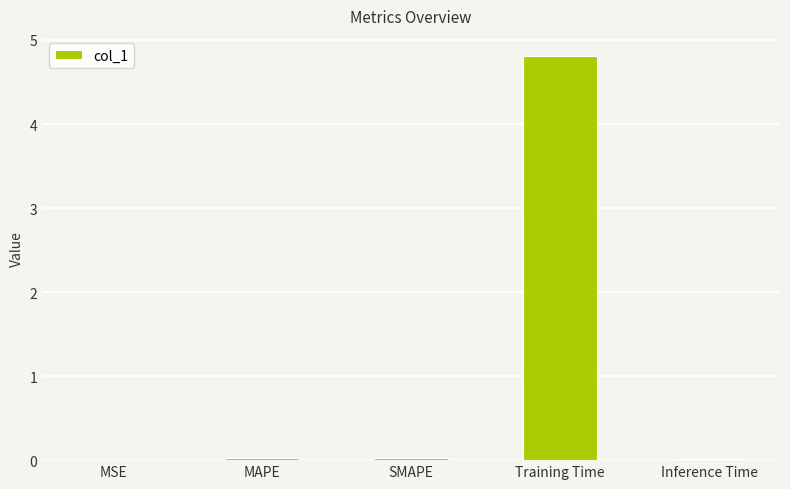

What is the average value?

1.0